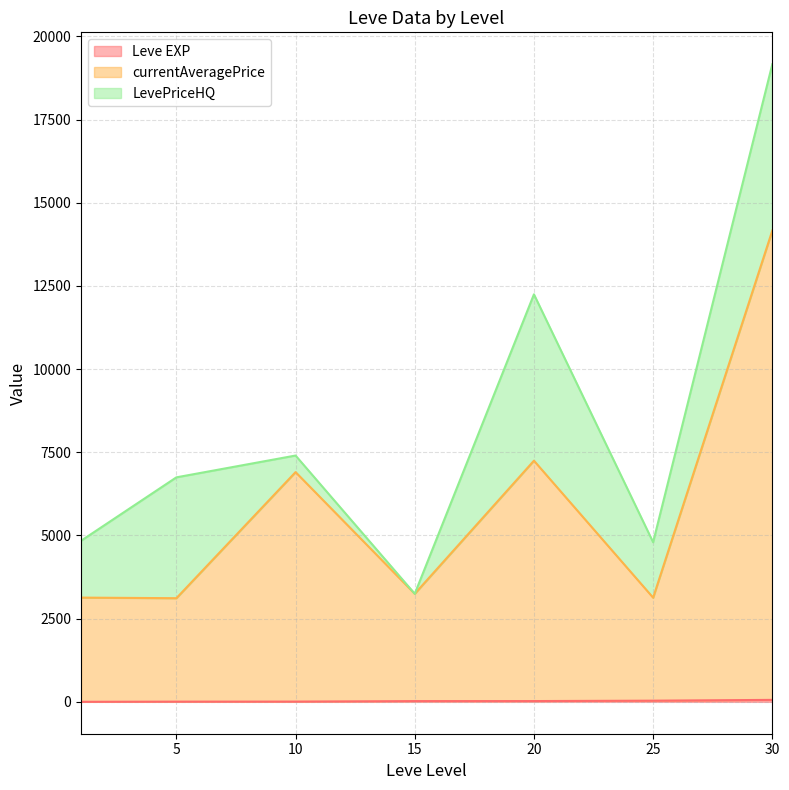

True or false: LevePriceHQ has a value of 6800 at 30.

False